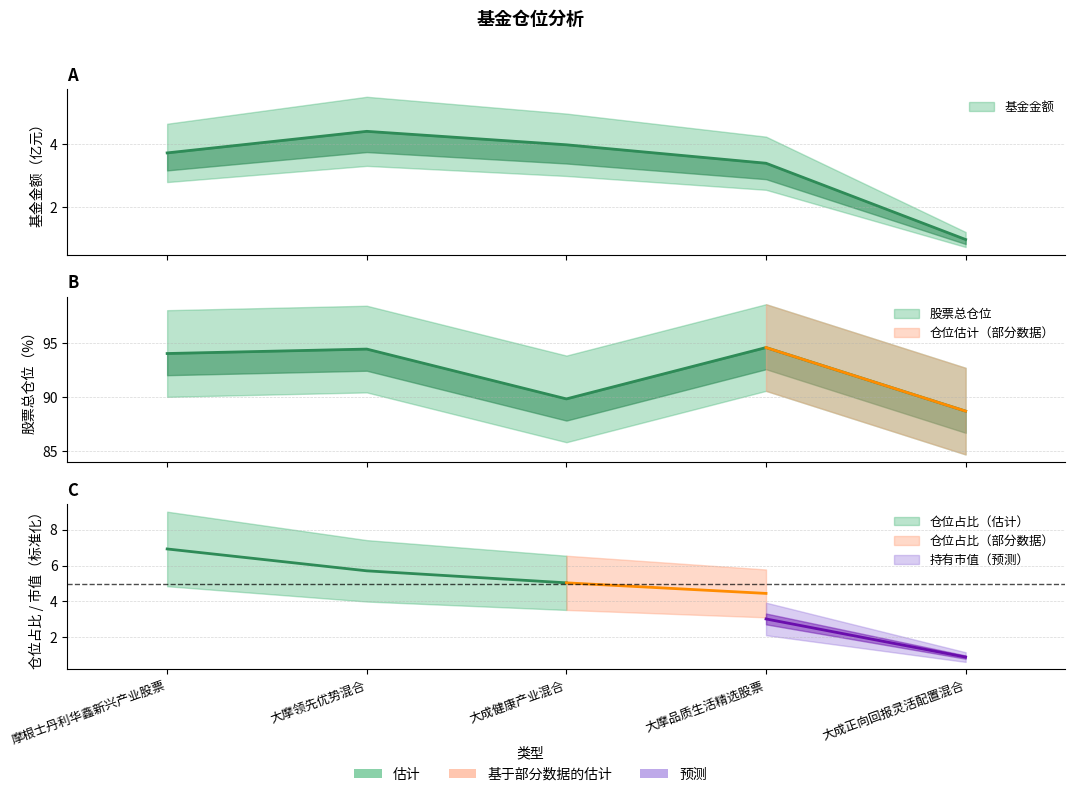

What is the minimum value for 股票总仓位?

88.7